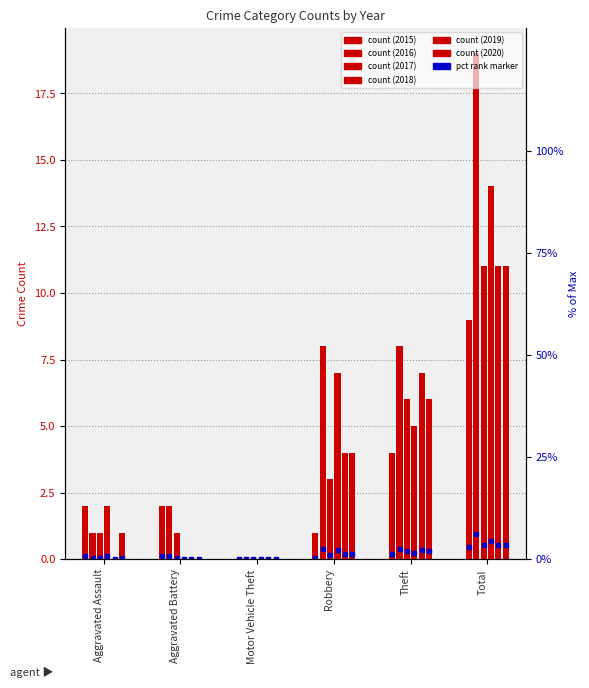

At which label is 2020 closest to 5?

Robbery